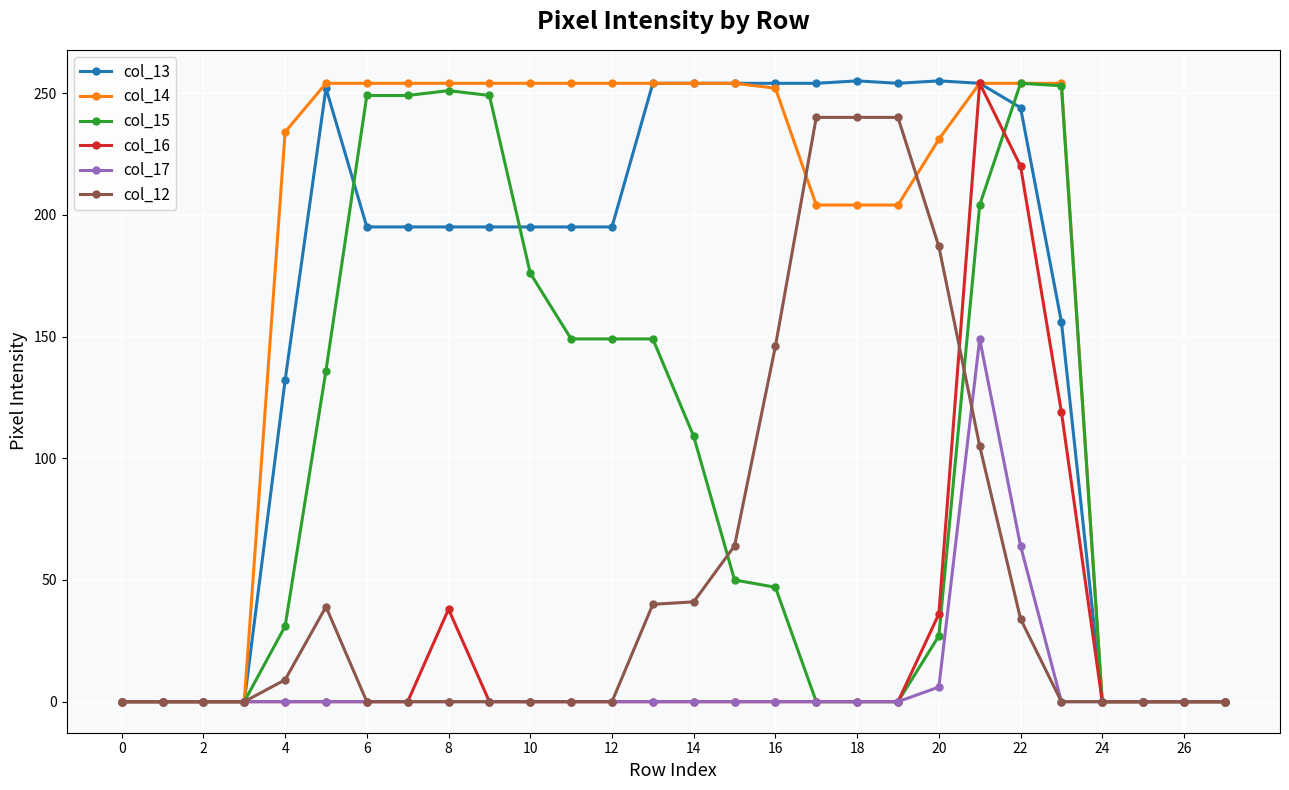

Which series has the widest spread of values?

col_13